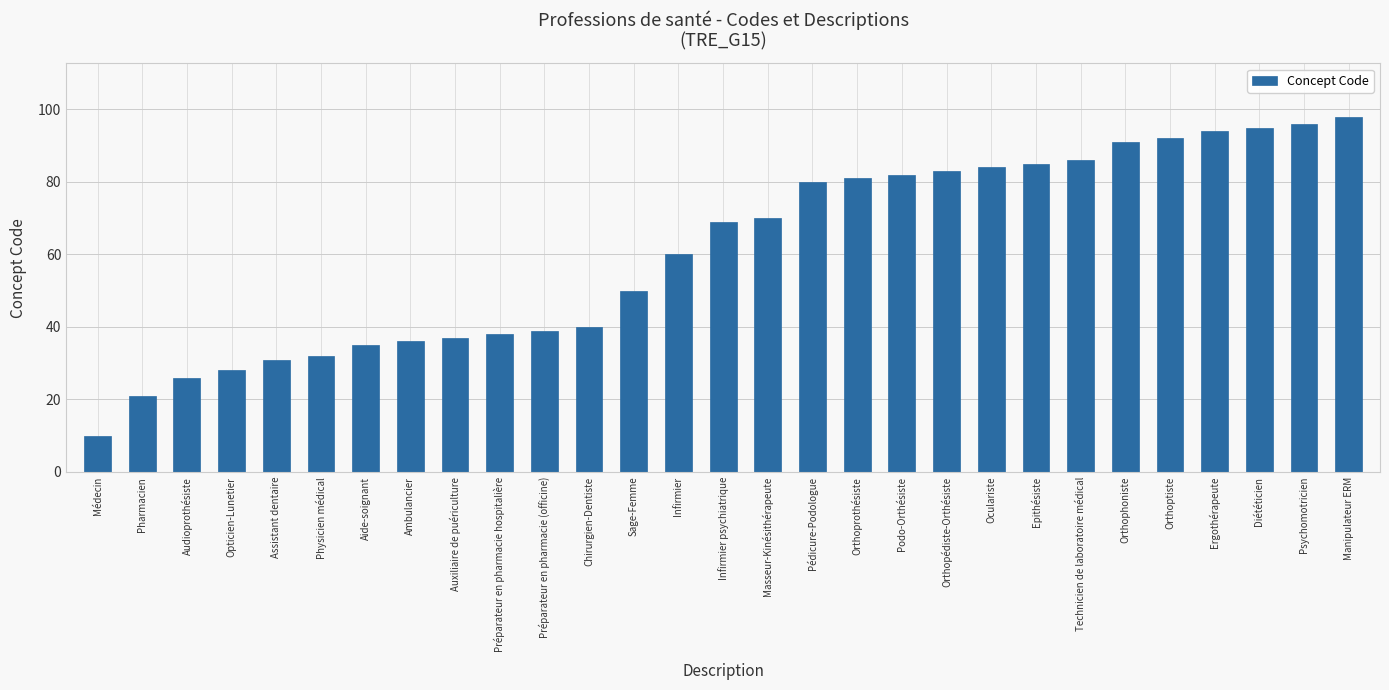

Where is the data nearest to the value 54?

Sage-Femme